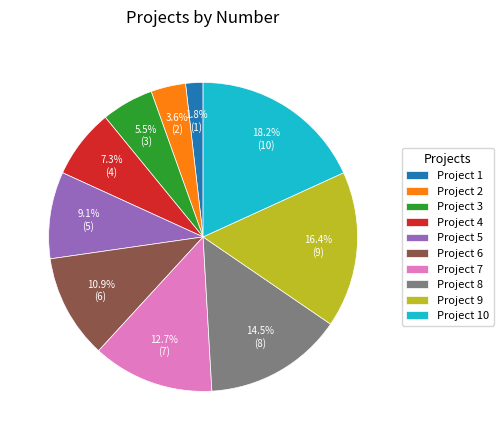

How many segments does this pie chart have?

10